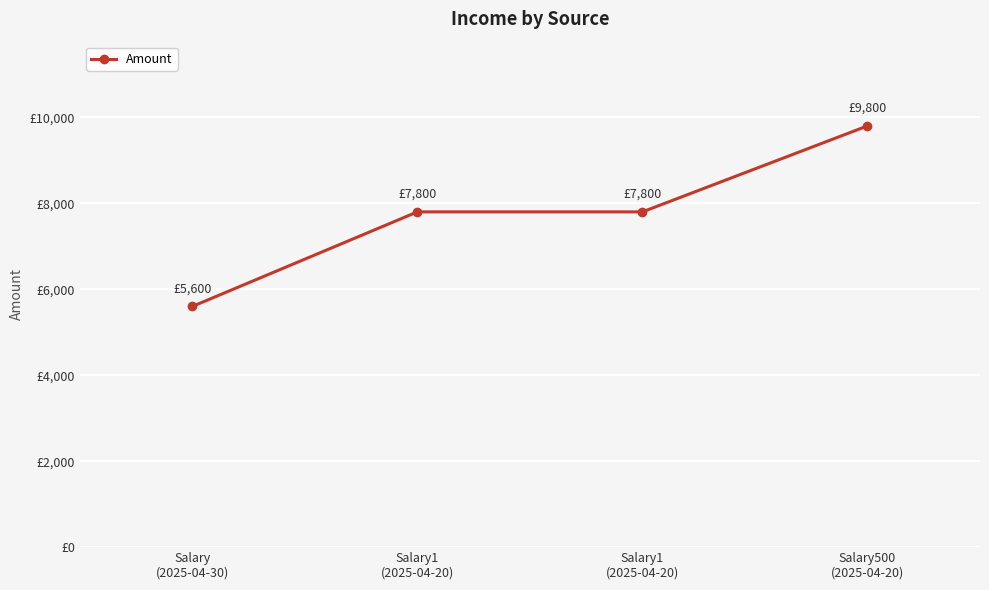

What is the sum of all values?

31000